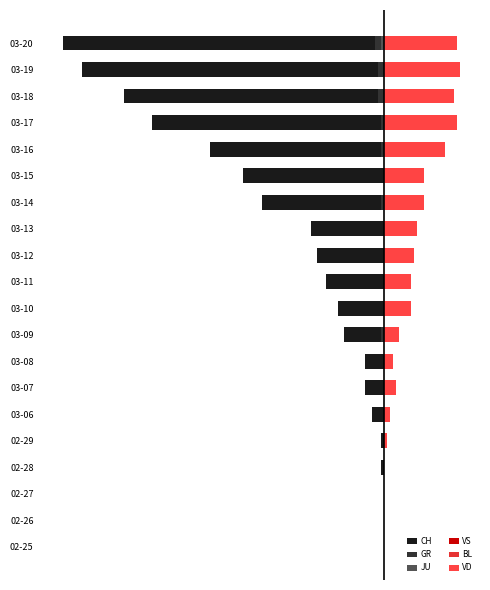

Which series has the largest total across all categories?

VD